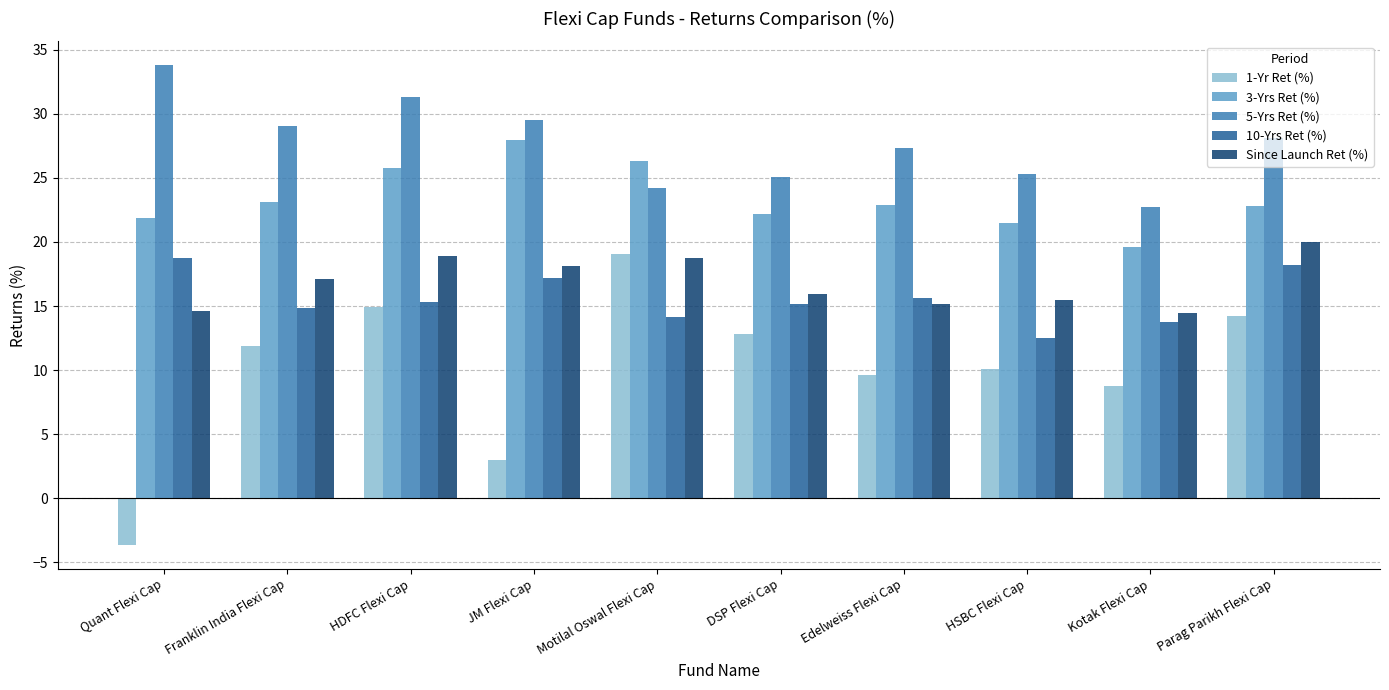

Which category has the highest value in the 10-Yrs Ret (%) series?

Quant Flexi Cap